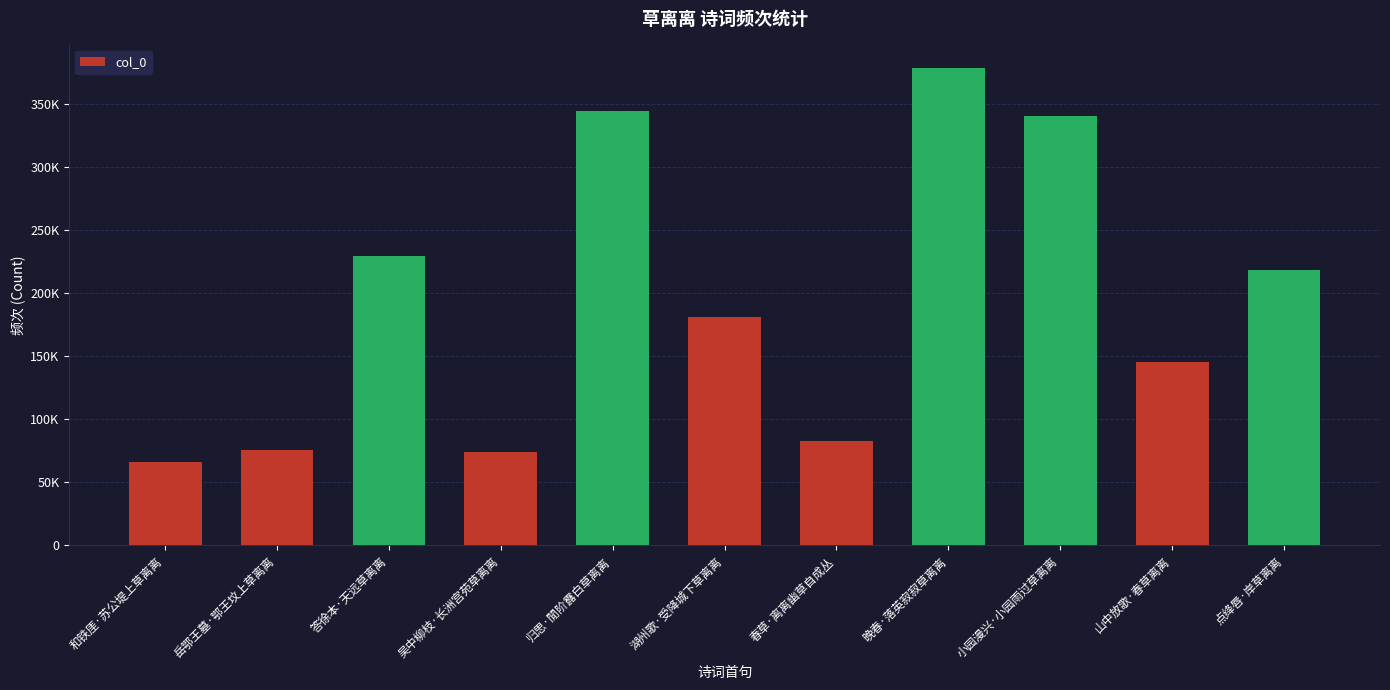

What is the change in value from 和铁厓·苏公堤上草离离 to 湖州歌·受降城下草离离?

+114789